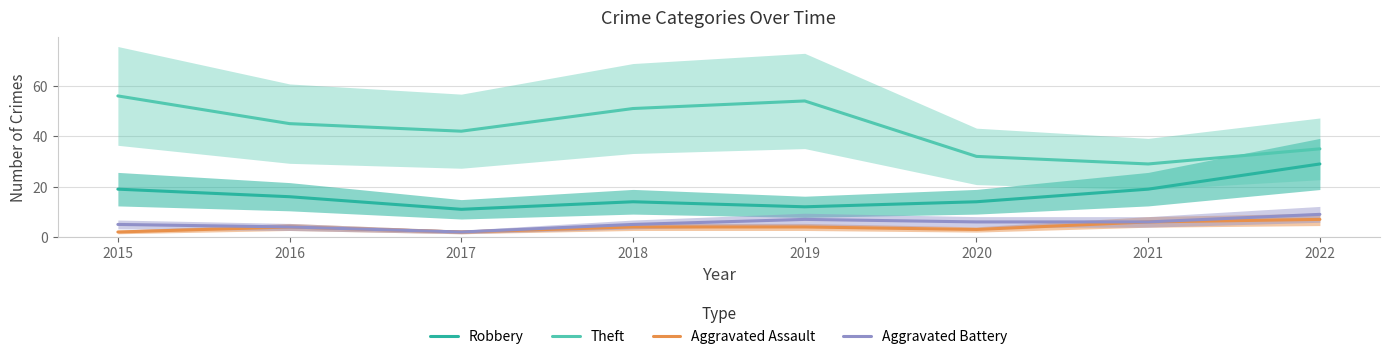

What is the highest value of the Aggravated Battery series?

9